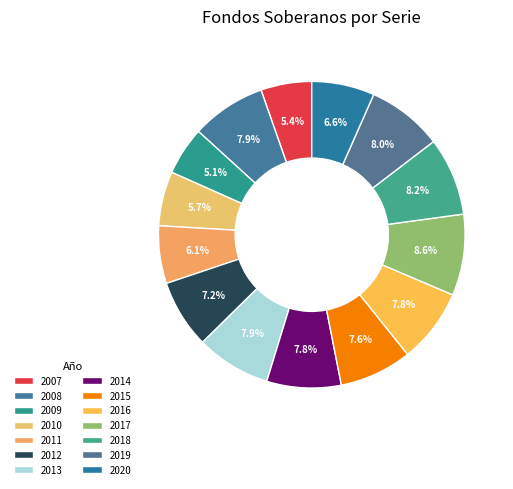

The 2018 slice represents 1% of the pie. True or false?

False